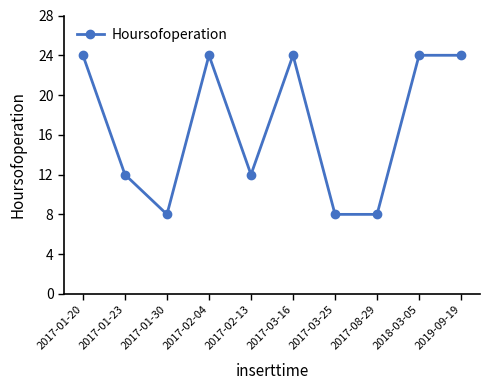

True or false: there are more than 0 points higher than both neighbors.

True